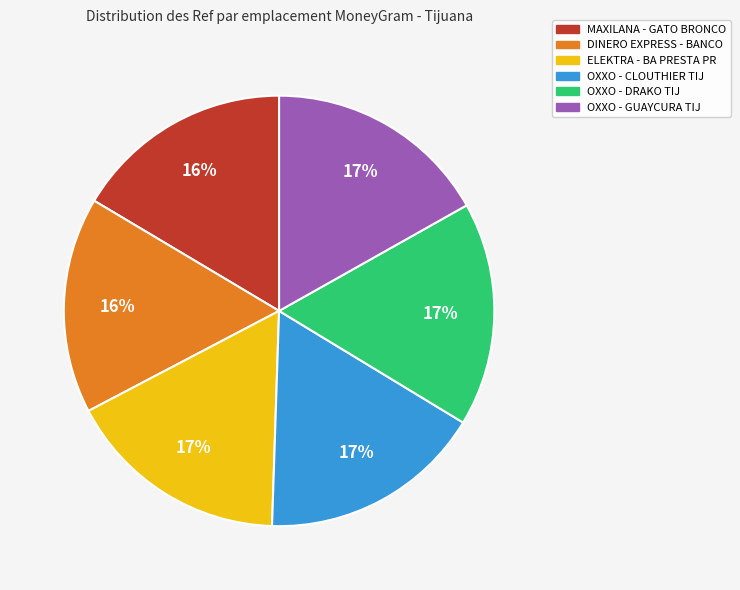

How many segments does this pie chart have?

6